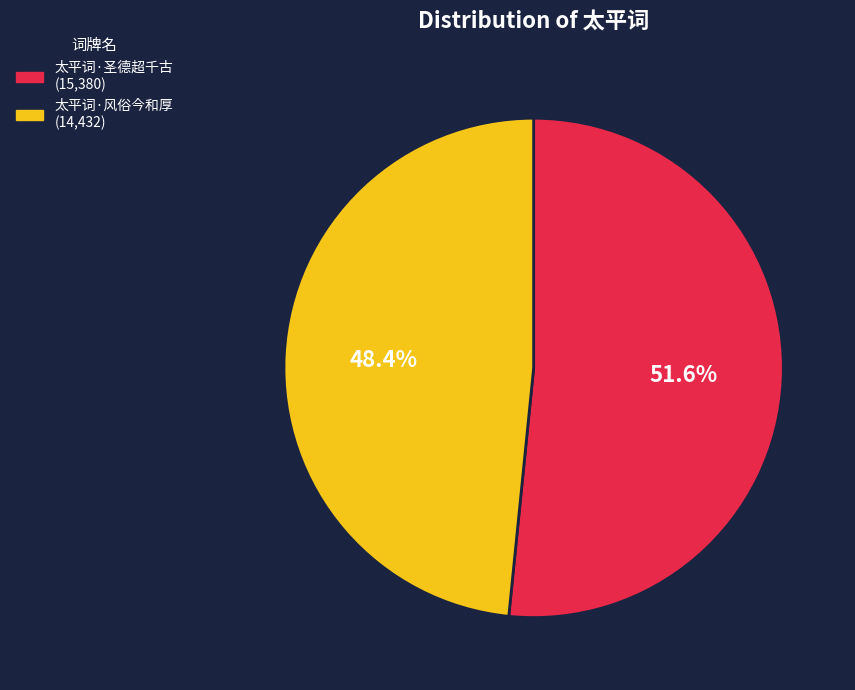

What percentage is the 太平词·风俗今和厚 slice, to the nearest percent?

48%